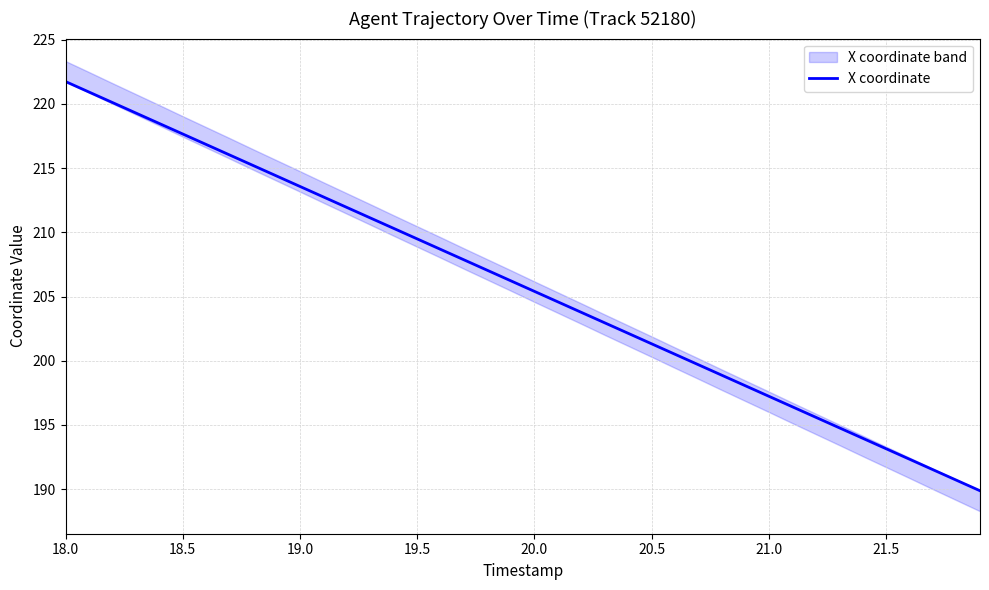

How many values are below 206?

20